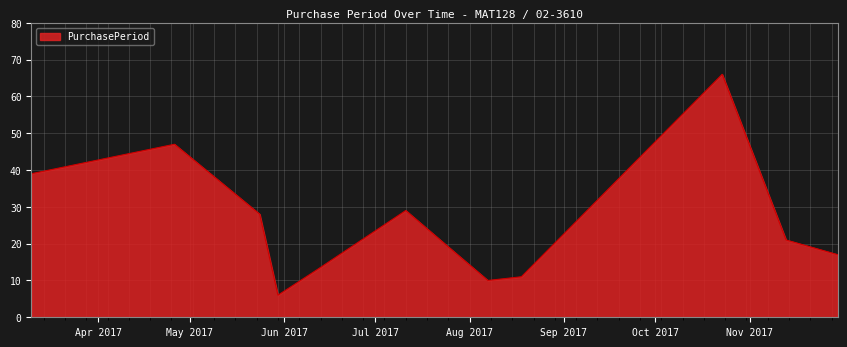

What is the smallest value displayed?

6